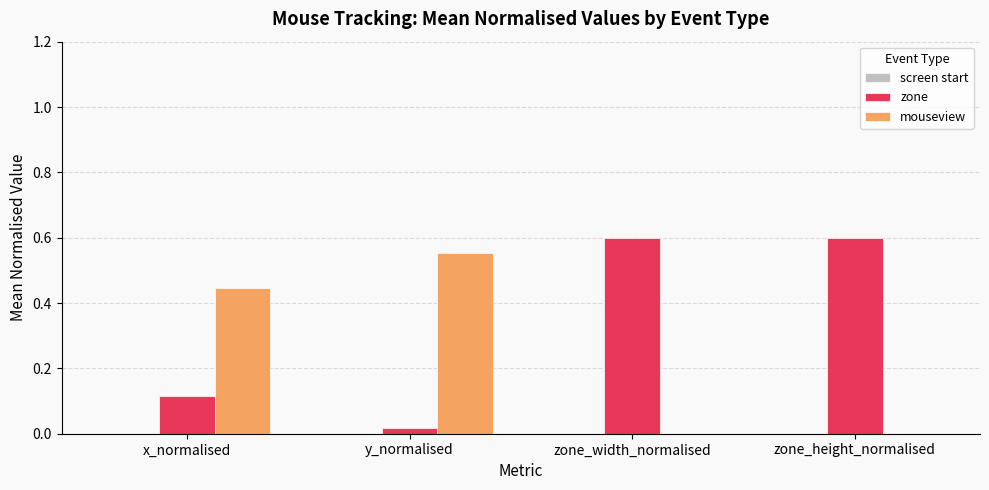

Are the bars horizontal?

No